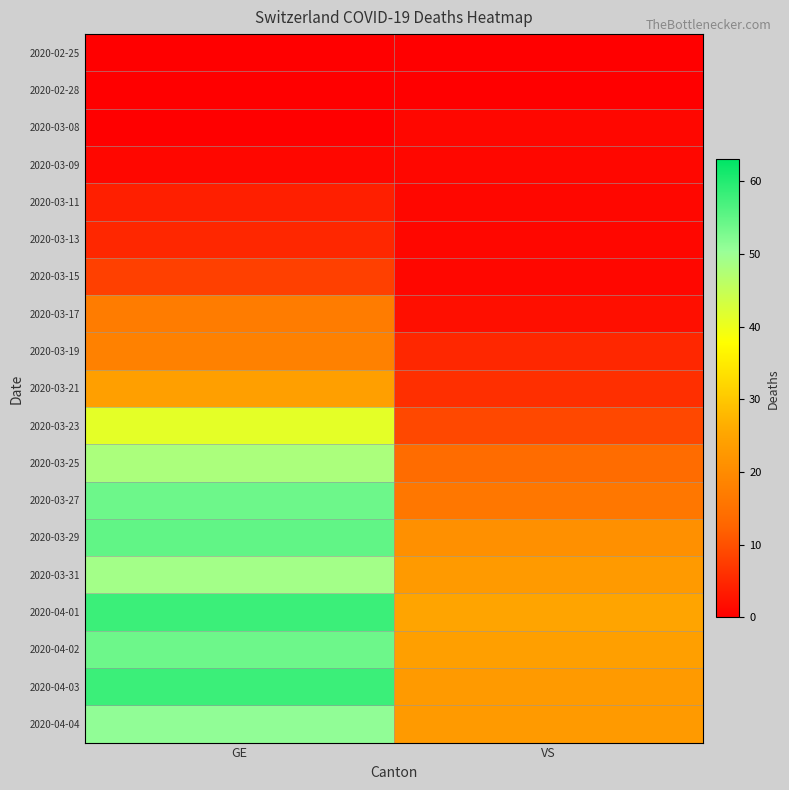

What is the total value across all series at VS?

196